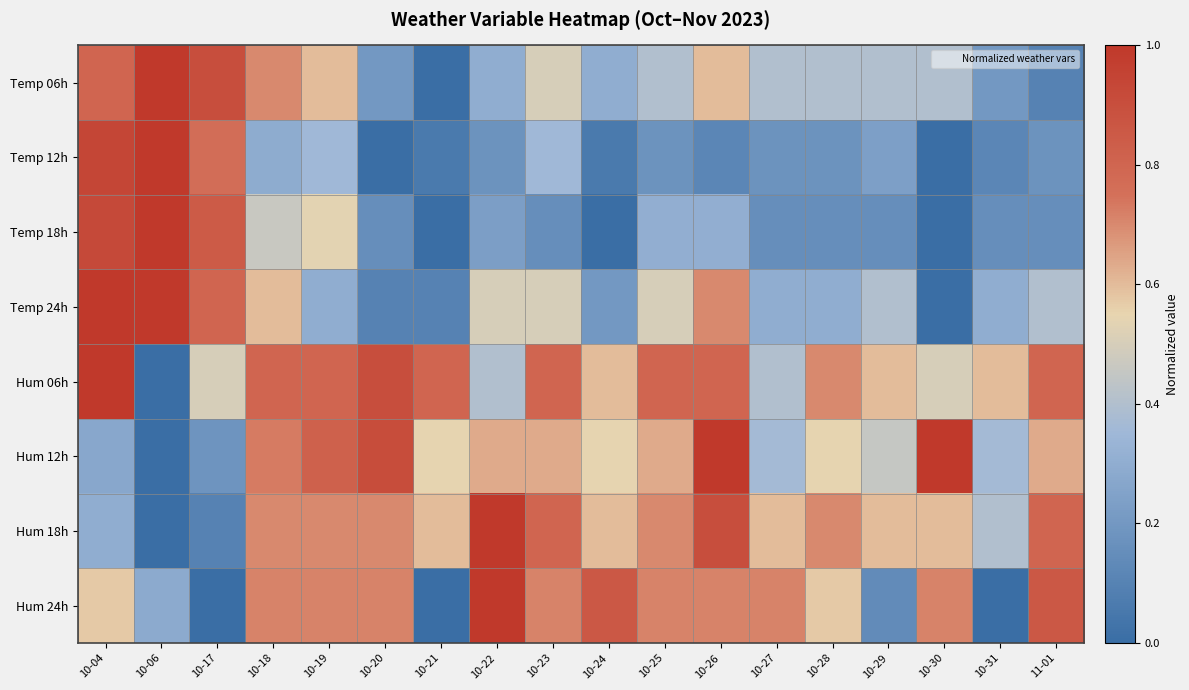

Between 10-26 and 10-31, which series saw the biggest shift?

Hum 24h